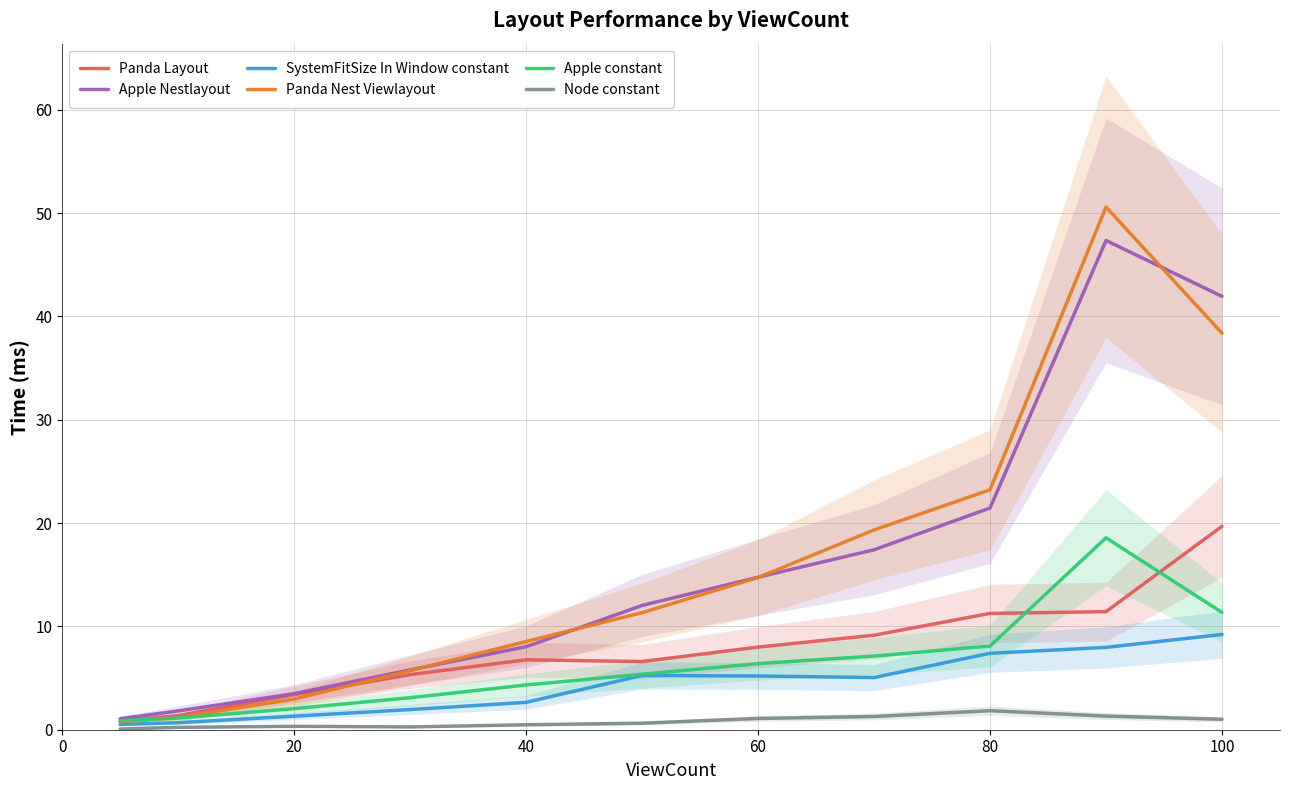

What are all the series names shown in the legend?

Panda Layout, Apple Nestlayout, SystemFitSize In Window constant, Panda Nest Viewlayout, Apple constant, Node constant